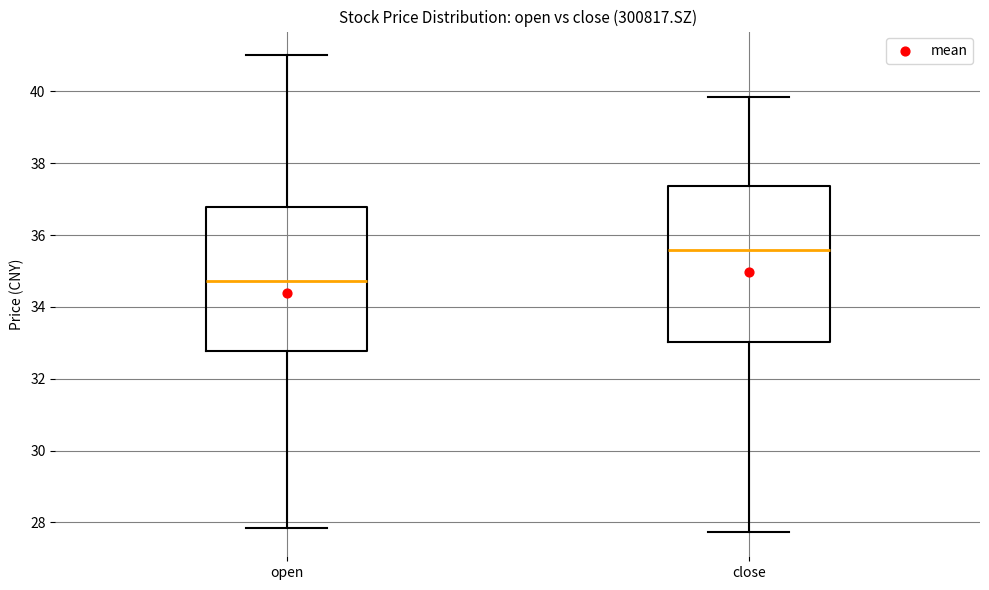

Reading left to right, read every box against the y-axis: the position of its median line, the range the box covers, and the ends of its whiskers. The values are not printed on the chart, so give them approximately, as read against the axis.

open: median 34.8, box 32.8 to 36.8, whiskers 27.8 to 41.0
close: median 35.6, box 33.0 to 37.4, whiskers 27.8 to 39.8